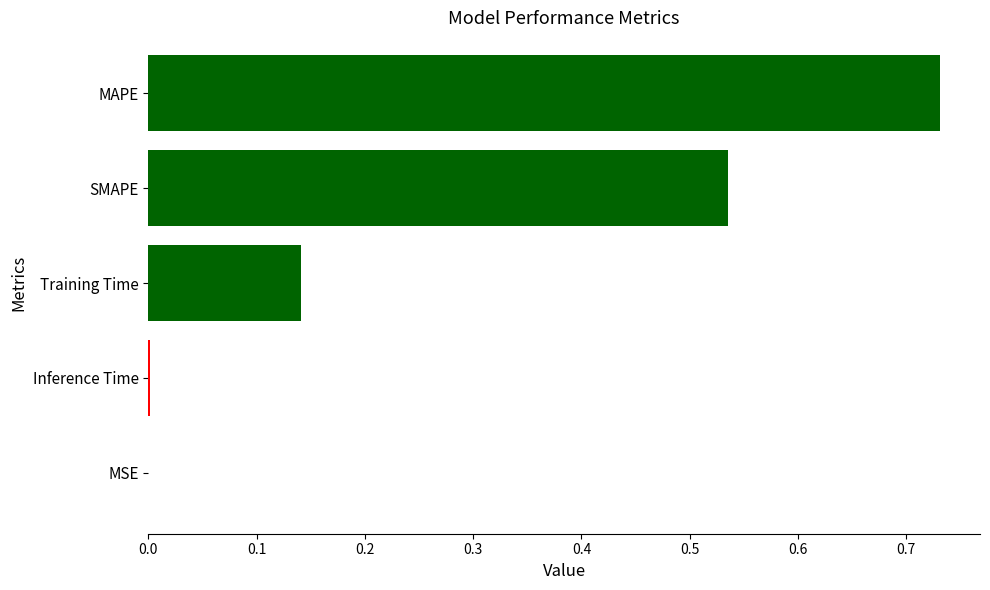

Which category has the highest value across all series?

MAPE